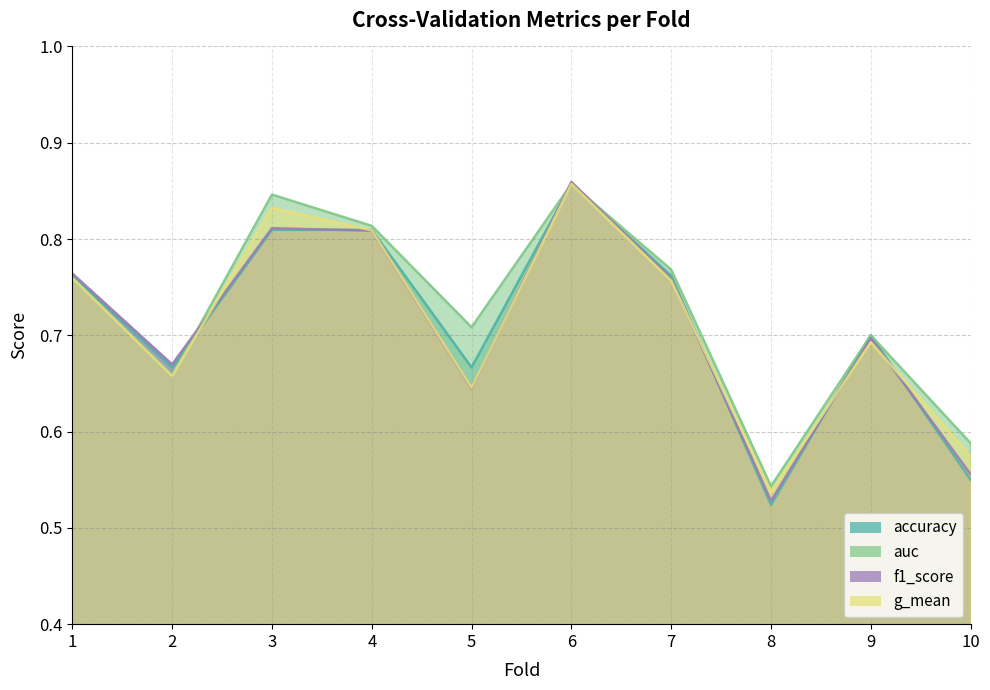

Which series has the widest spread of values?

accuracy